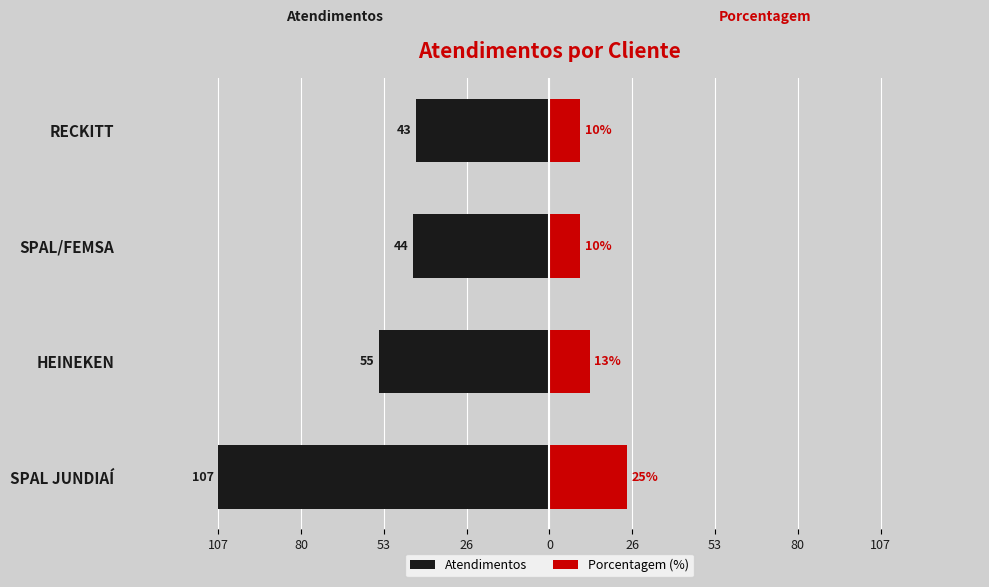

What is the lowest value of the Porcentagem (%) series?

10